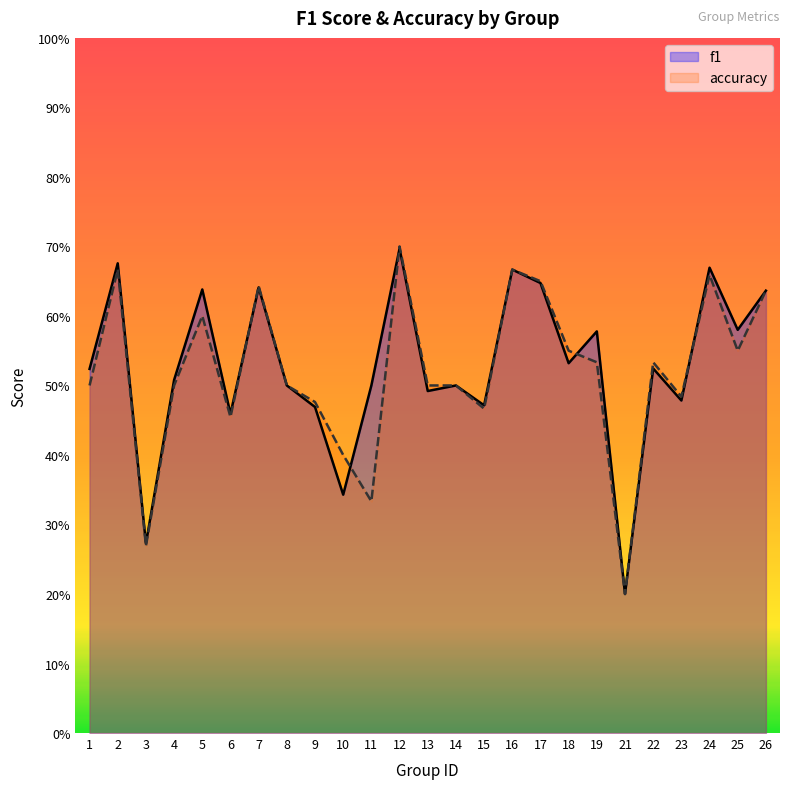

Where is f1 nearest to the value 0?

21